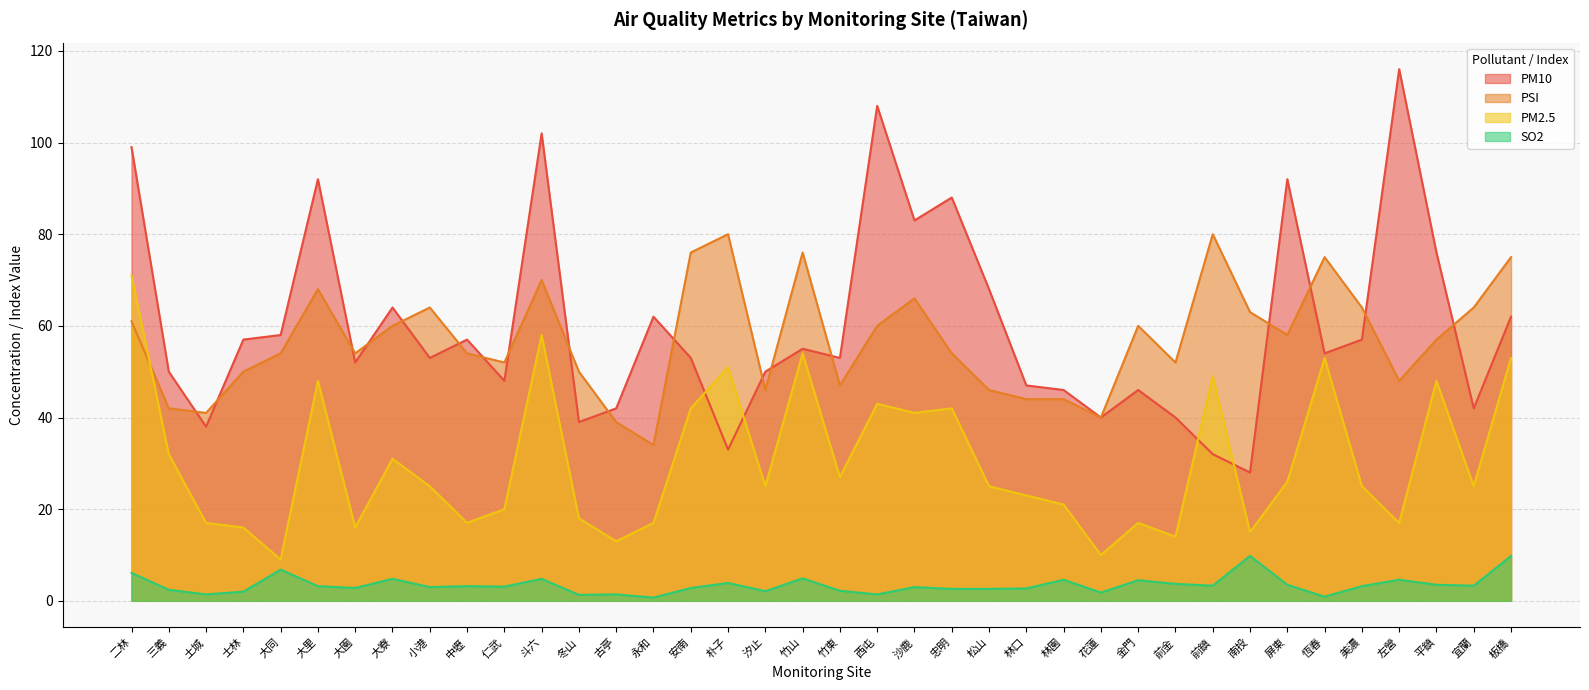

At which label does PSI reach its minimum?

永和